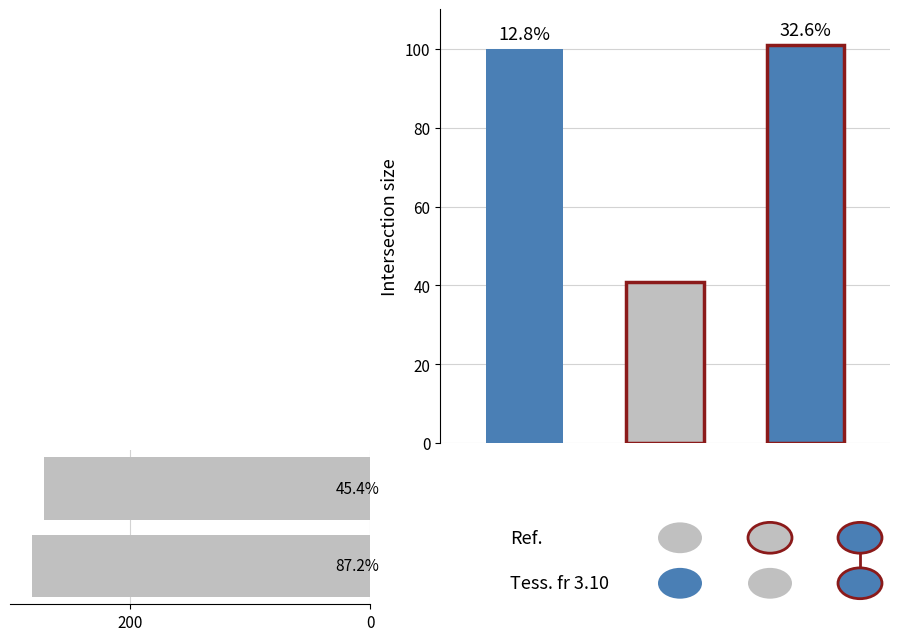

What is the total value across all series at 6?

104.4